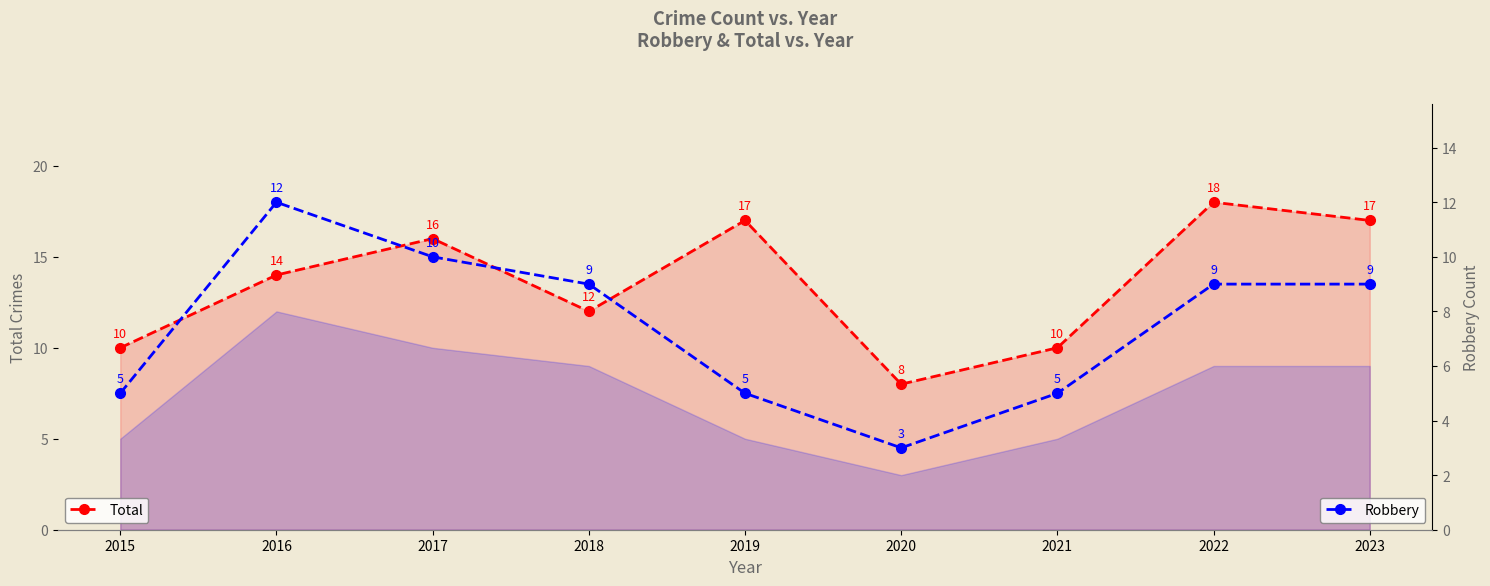

Is the value of Total at 2018 greater than the value of Robbery at 2019?

Yes